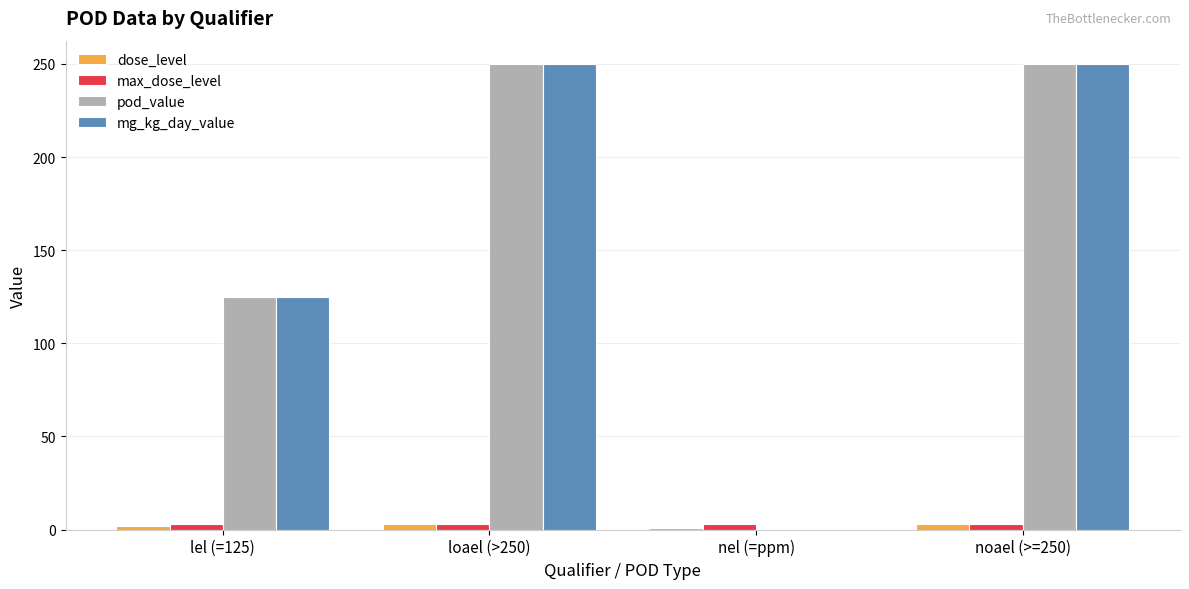

What is the highest value of the pod_value series?

250